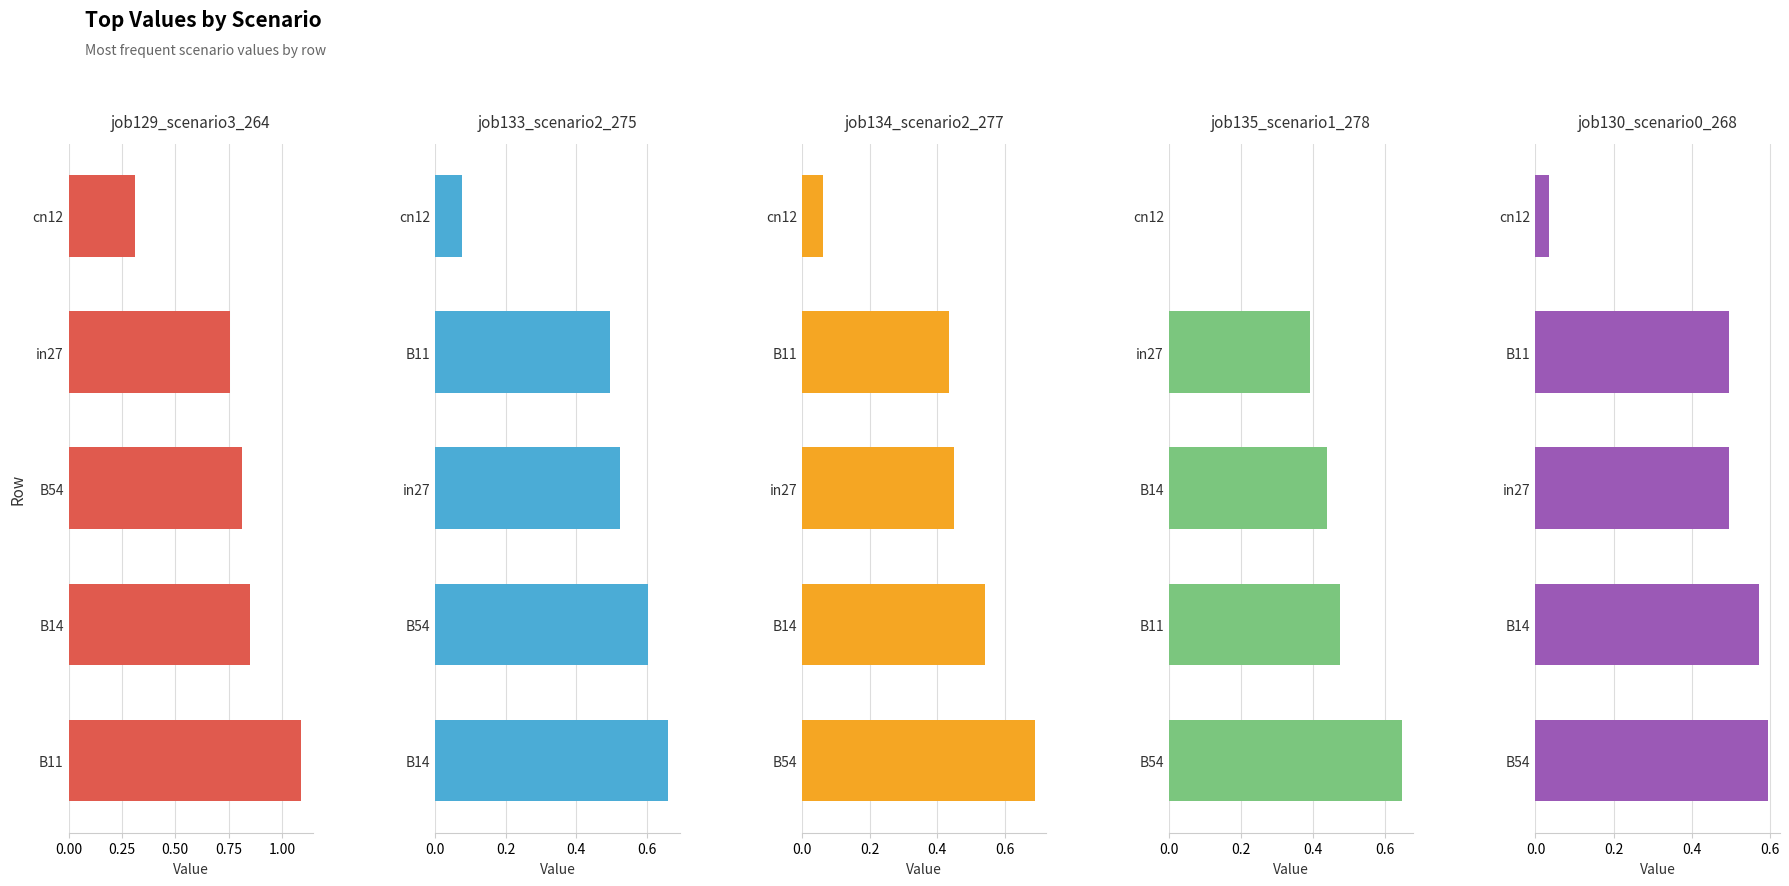

Are the bars horizontal?

Yes